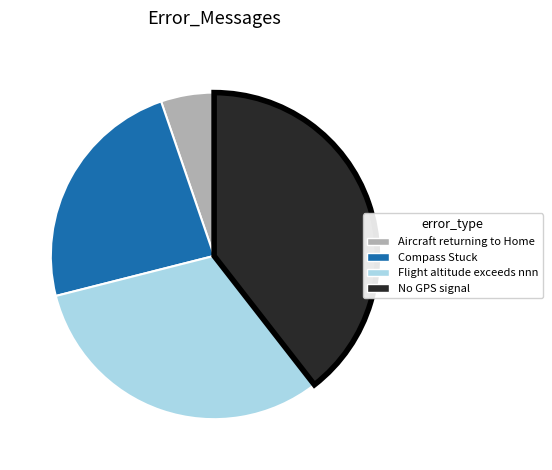

True or false: Flight altitude exceeds nnn accounts for 32% of the total.

True